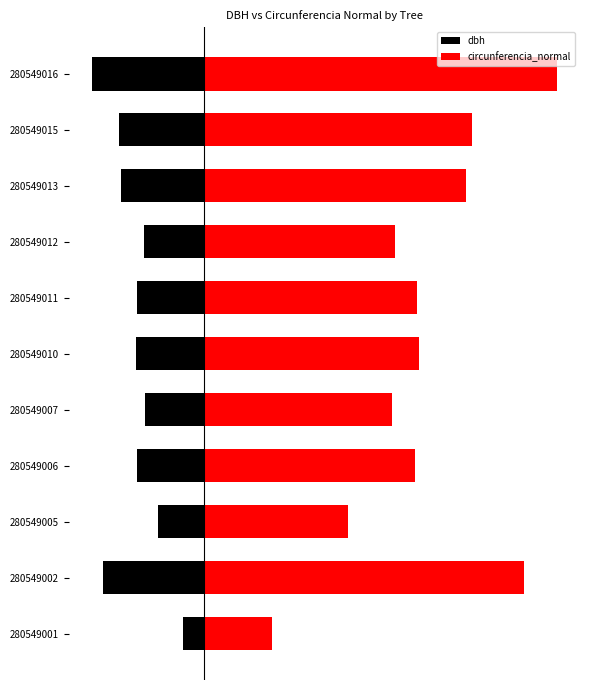

What is the value of the dbh bar at the 4th from the left?

-49.4